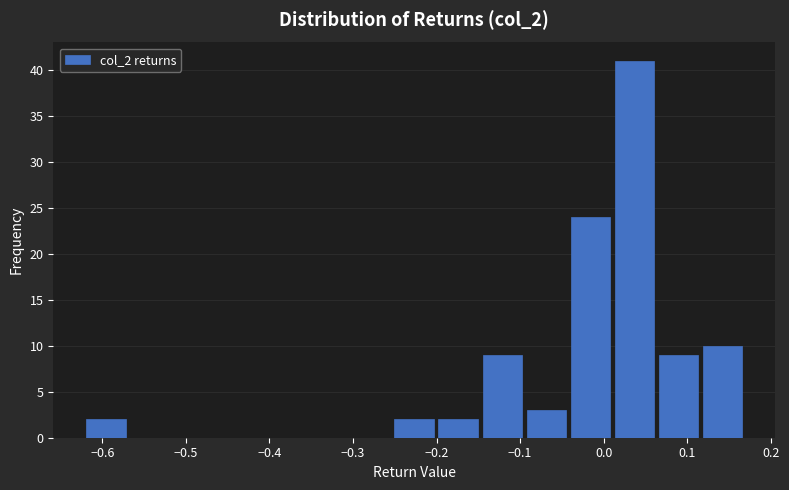

Which range on the x-axis has the tallest bar?

0.01 to 0.06